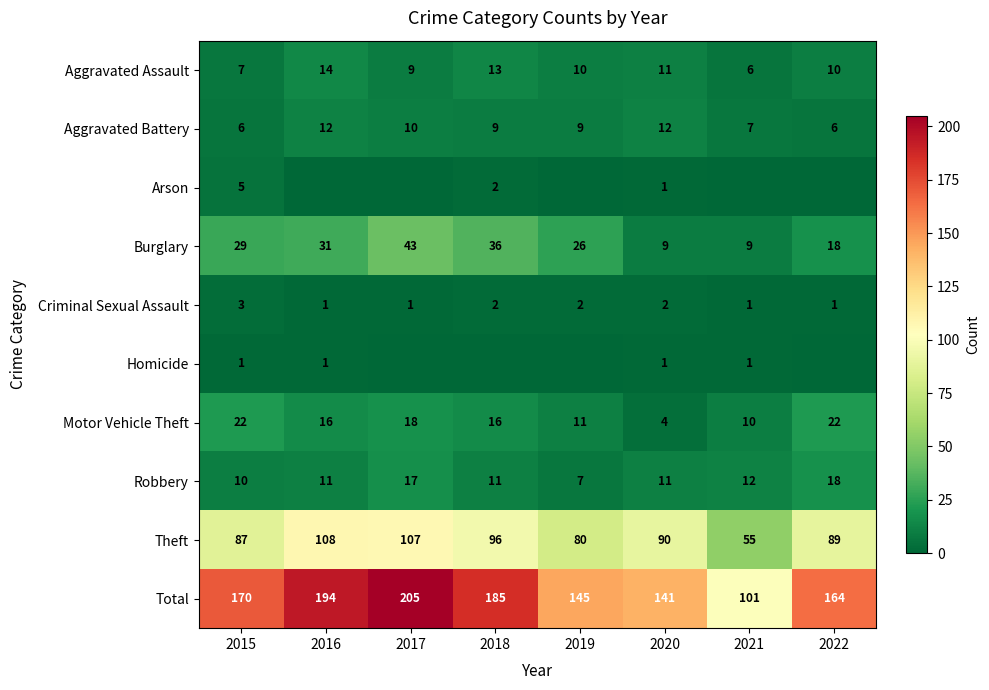

What value does the Robbery series have at 2016, to the nearest 5?

10